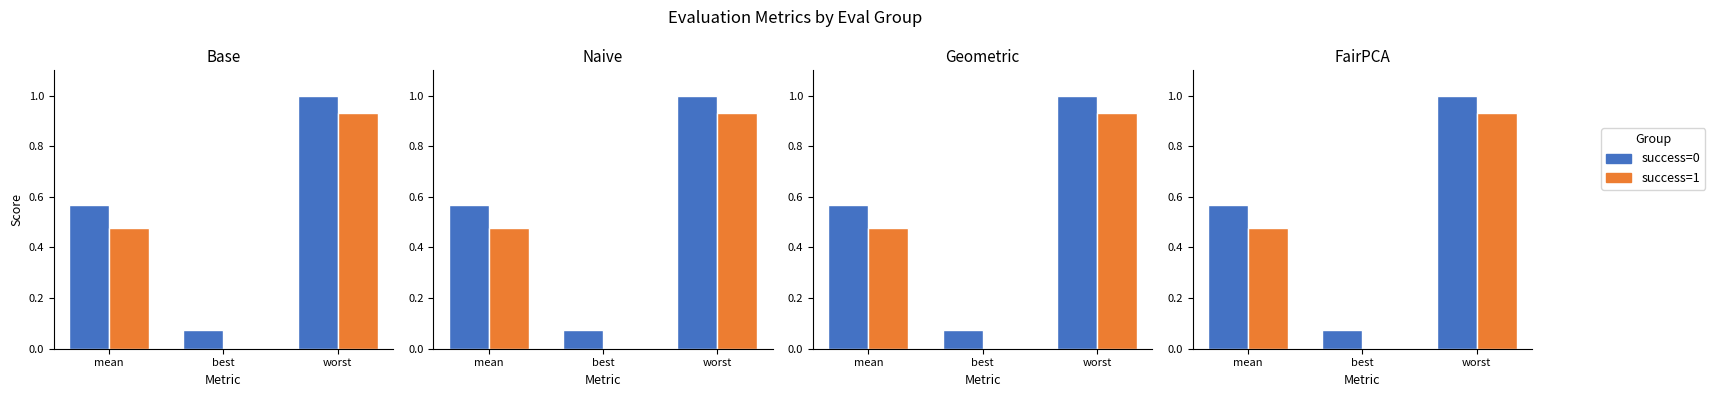

Which series changed the most between mean and worst?

success=1